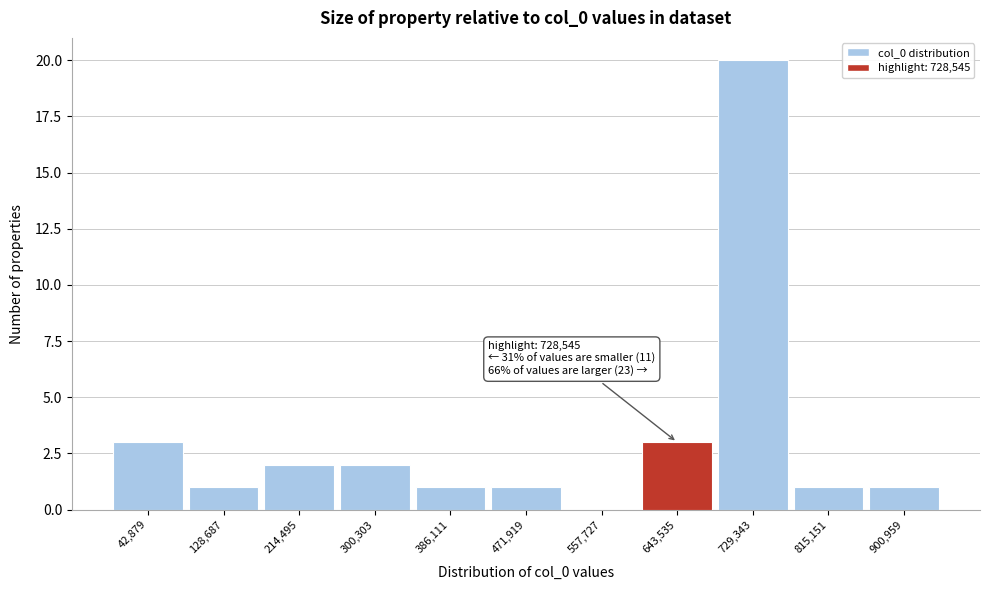

Reading left to right, extract all data points from this chart.

42,879=3	128,687=1	214,495=2	300,303=2	386,111=1	471,919=1	557,727=0	643,535=3	729,343=20	815,151=1	900,959=1